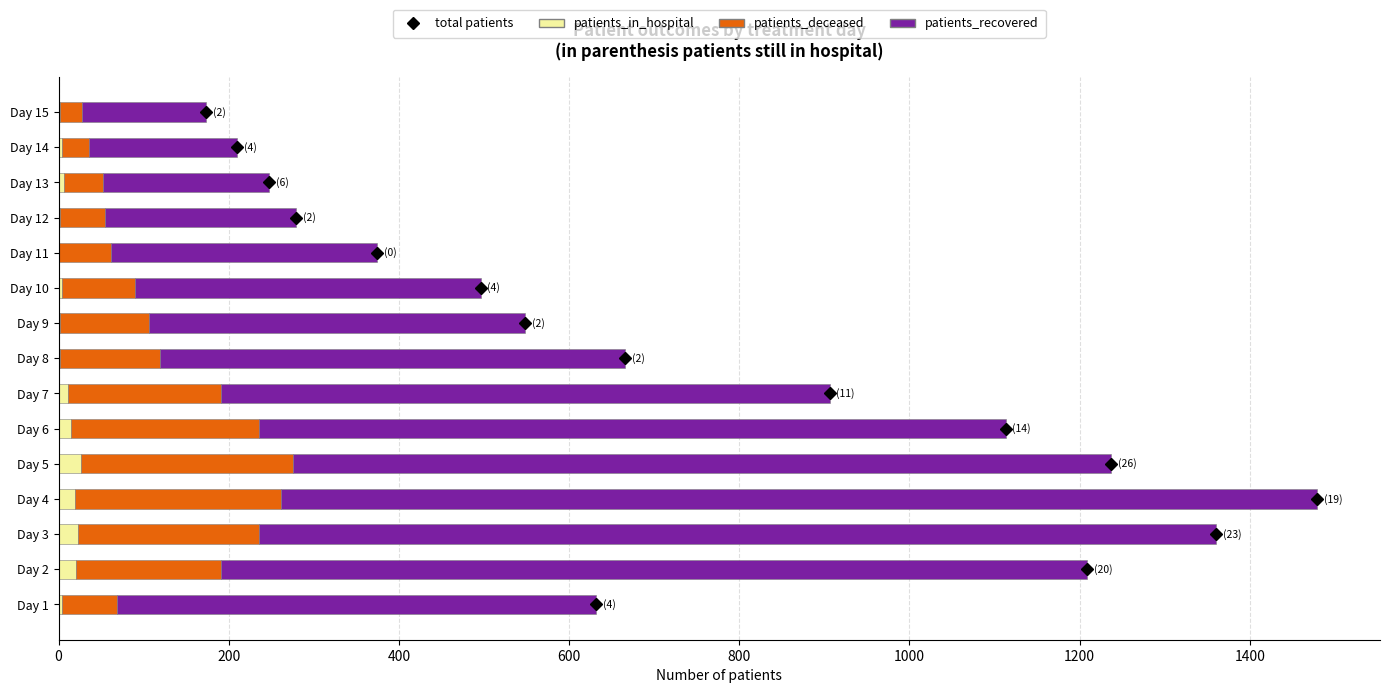

How many data points does each series have?

15